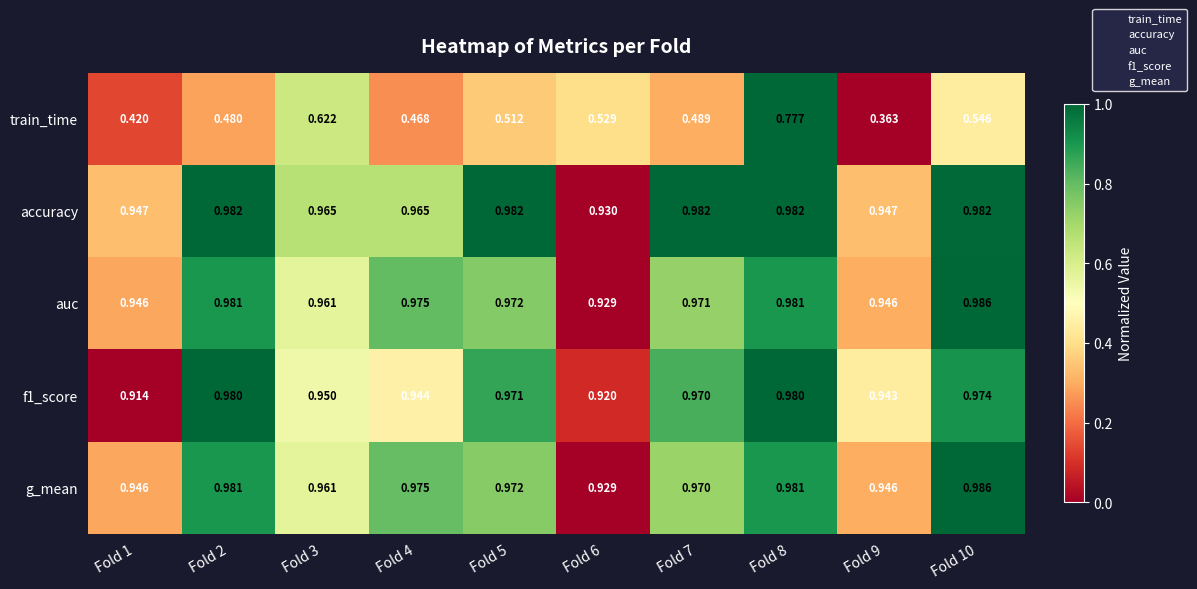

Which series has the largest total across all categories?

accuracy